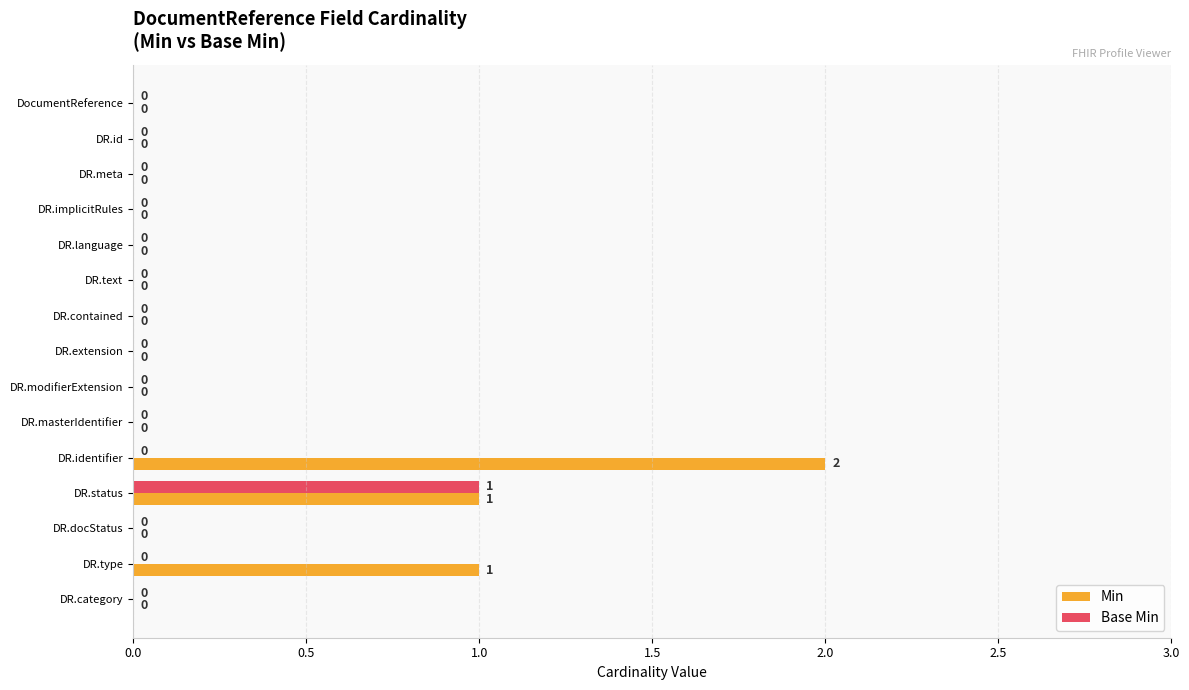

Which category has the highest value across all series?

DR.identifier